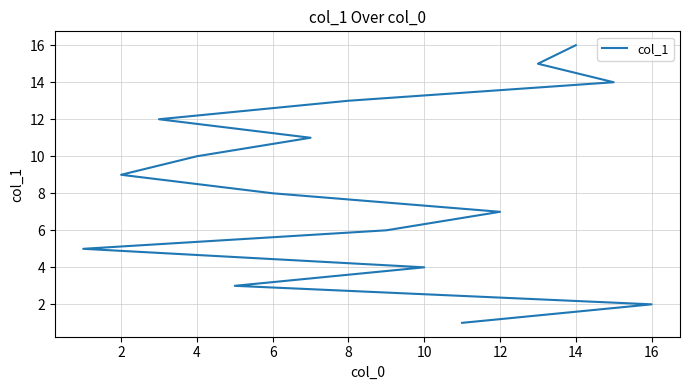

What is the difference between the maximum and second lowest values?

14